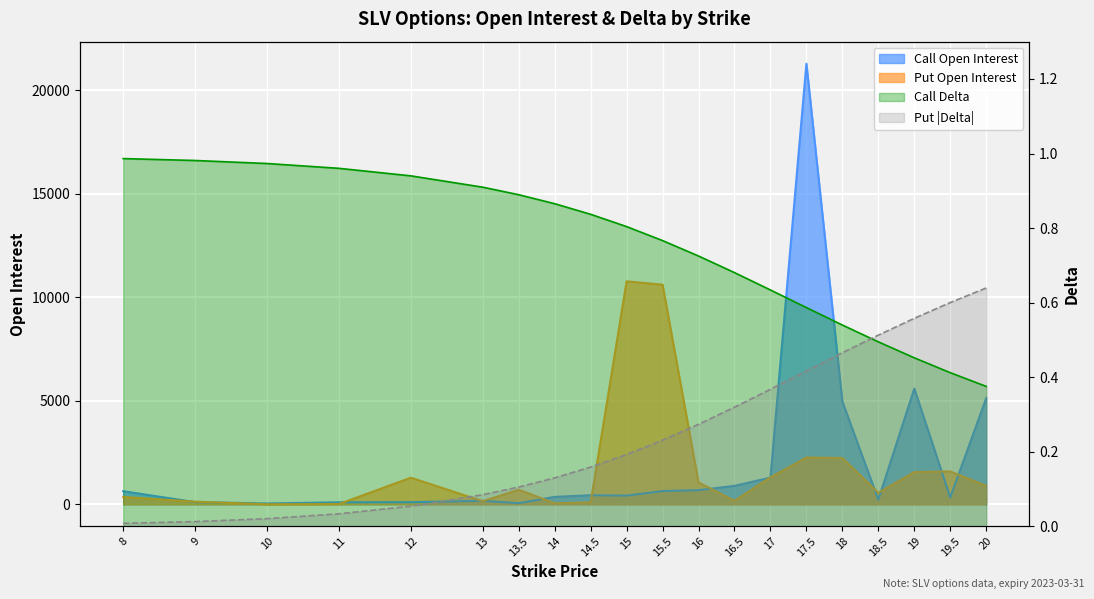

Is the value of put_open_interest at 19.5 greater than the value of put_delta at 16.5?

Yes